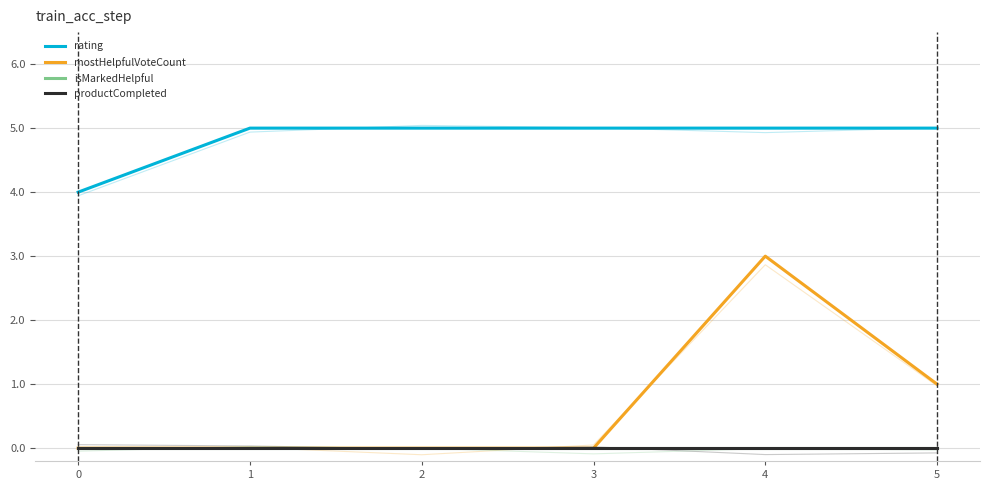

True or false: productCompleted and isMarkedHelpful cross at least once.

False